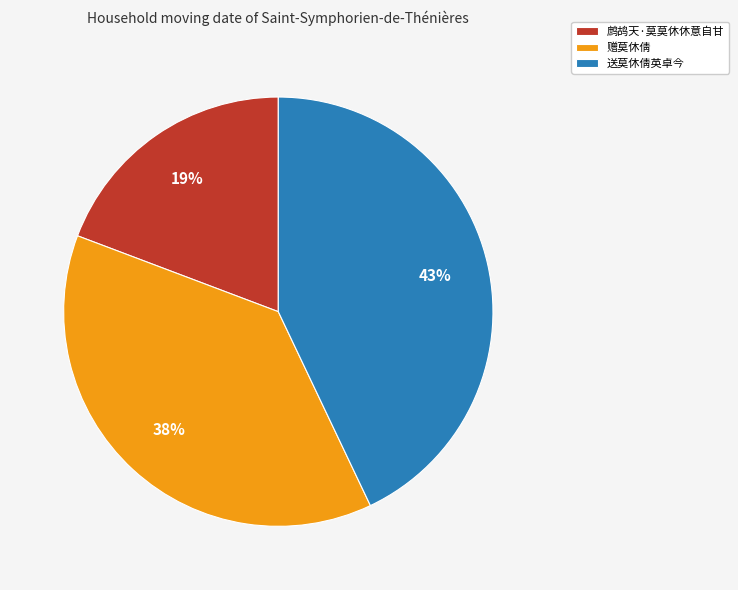

Is 送莫休倩英卓今 the majority of the pie?

No